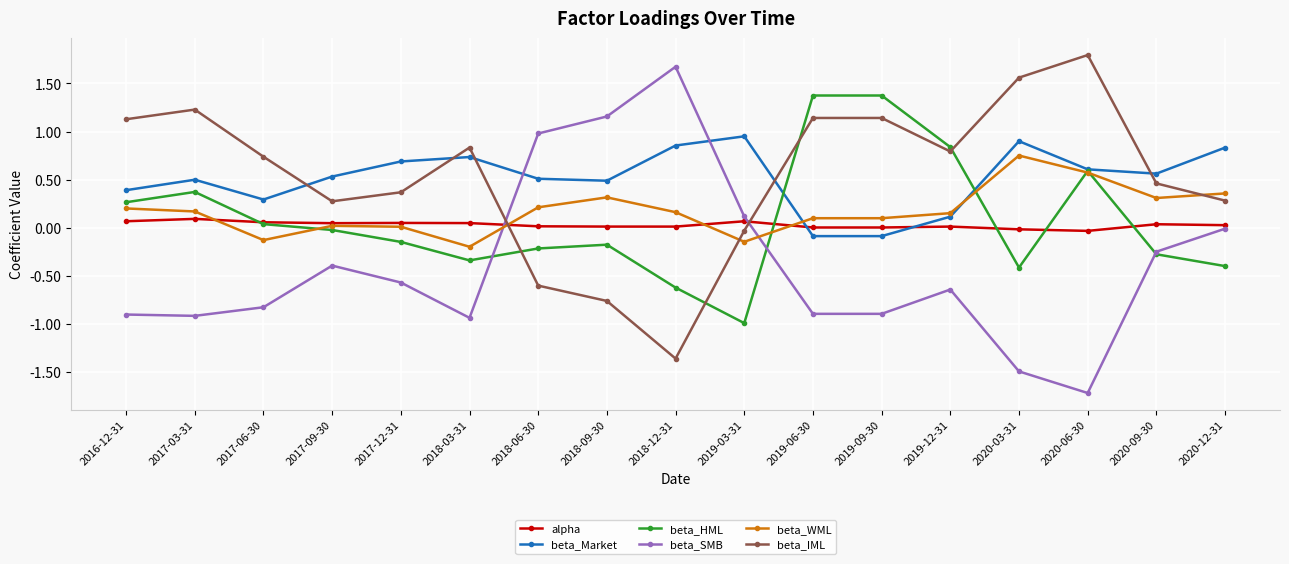

Between which two adjacent categories do beta_WML and beta_SMB first intersect?

2018-03-31 and 2018-06-30